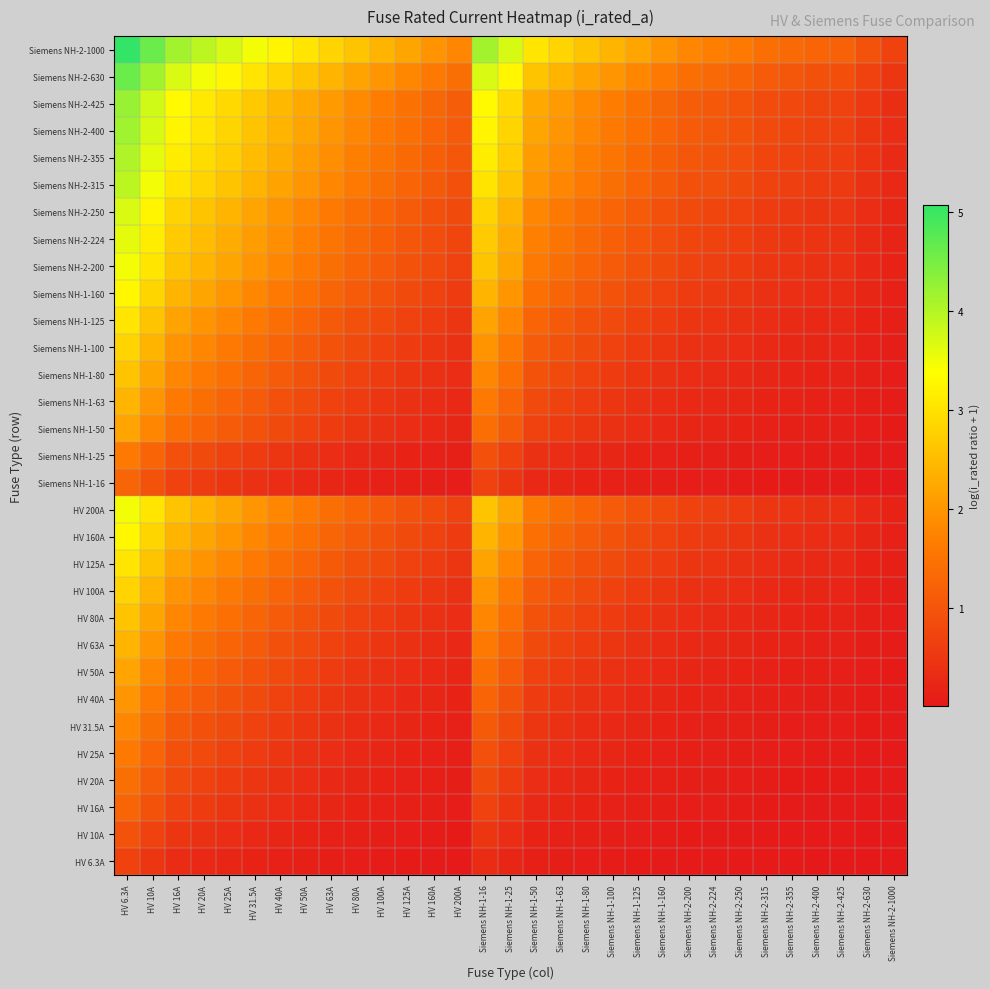

Rank the series by their maximum value, from highest to lowest.

Siemens NH-2-1000, Siemens NH-2-630, Siemens NH-2-425, Siemens NH-2-400, Siemens NH-2-355, Siemens NH-2-315, Siemens NH-2-250, Siemens NH-2-224, HV 200A, Siemens NH-2-200, HV 160A, Siemens NH-1-160, HV 125A, Siemens NH-1-125, HV 100A, Siemens NH-1-100, HV 80A, Siemens NH-1-80, HV 63A, Siemens NH-1-63, HV 50A, Siemens NH-1-50, HV 40A, HV 31.5A, HV 25A, Siemens NH-1-25, HV 20A, HV 16A, Siemens NH-1-16, HV 10A, HV 6.3A